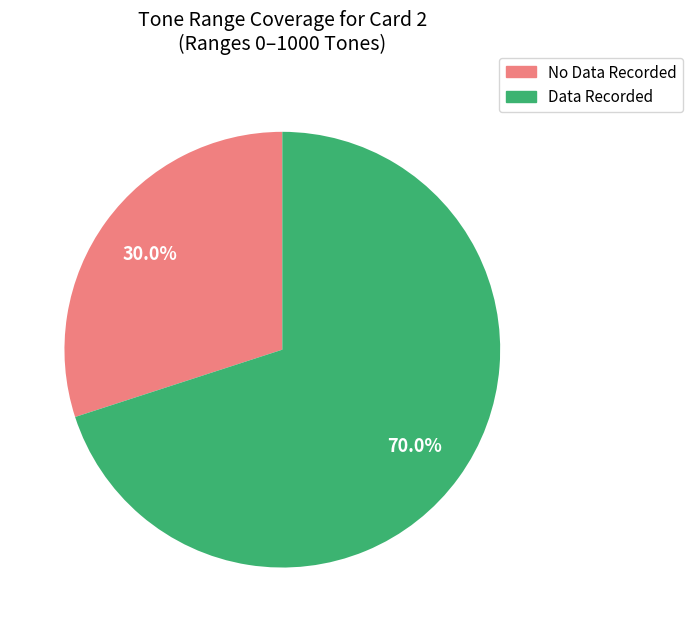

To the nearest percent, what is the difference between the largest and smallest slice percentages?

40%